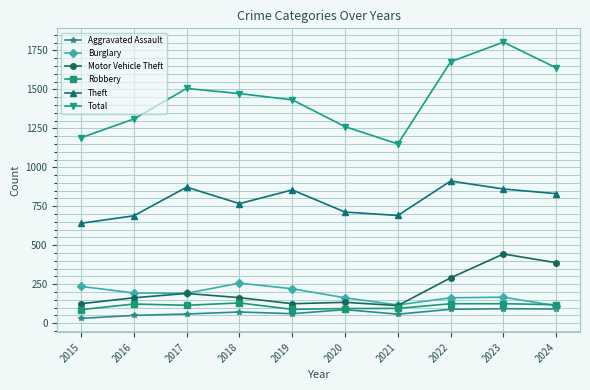

True or false: Motor Vehicle Theft and Theft cross at least once.

False